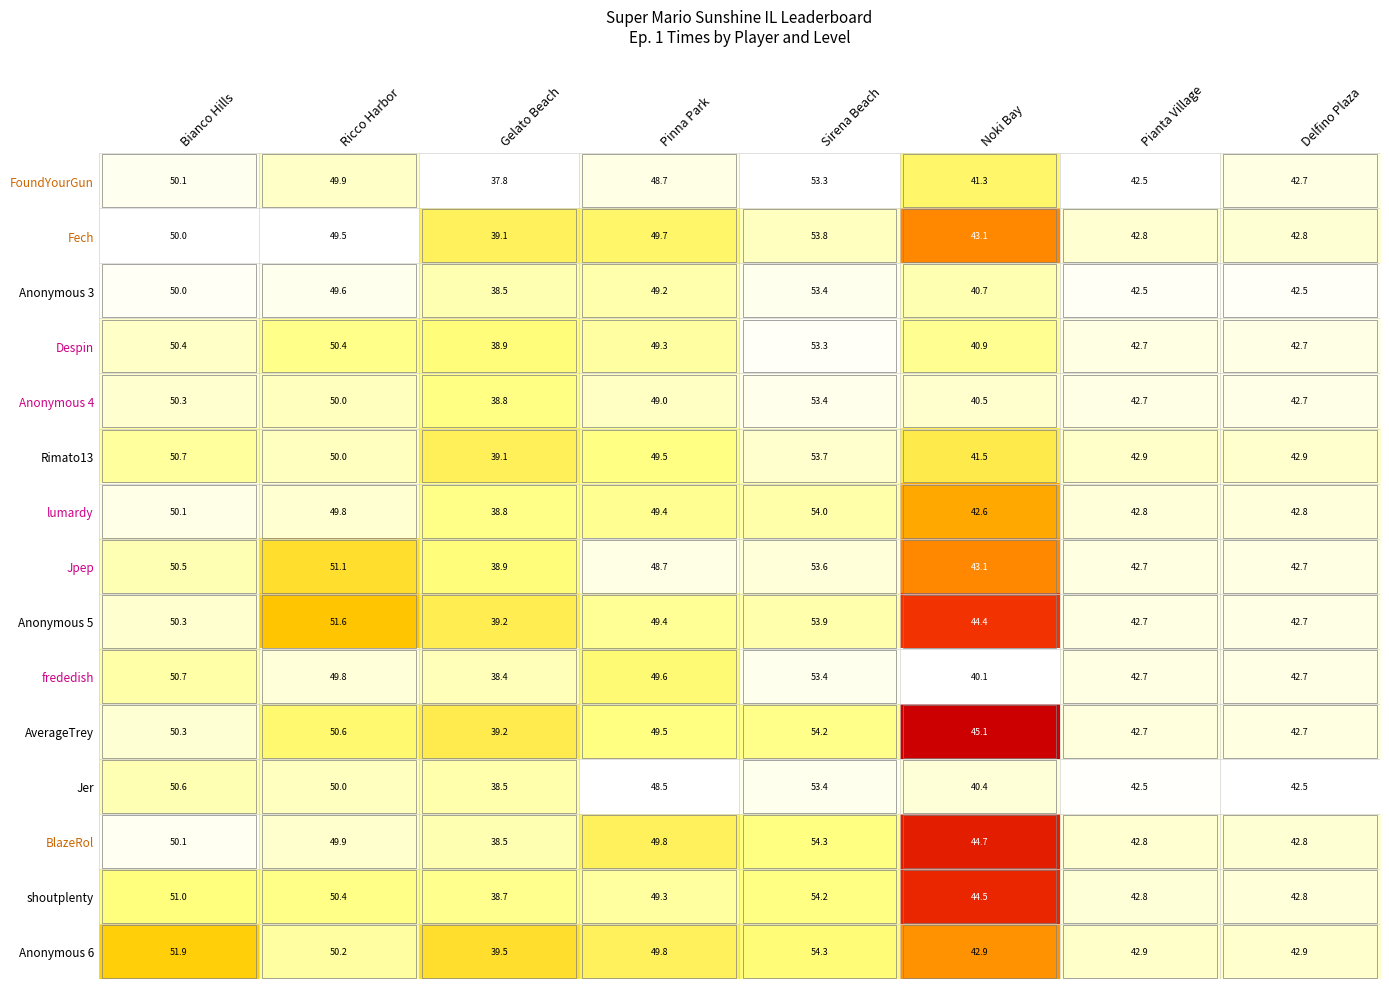

True or false: AverageTrey has a value of 86.3 at Pinna Park.

False